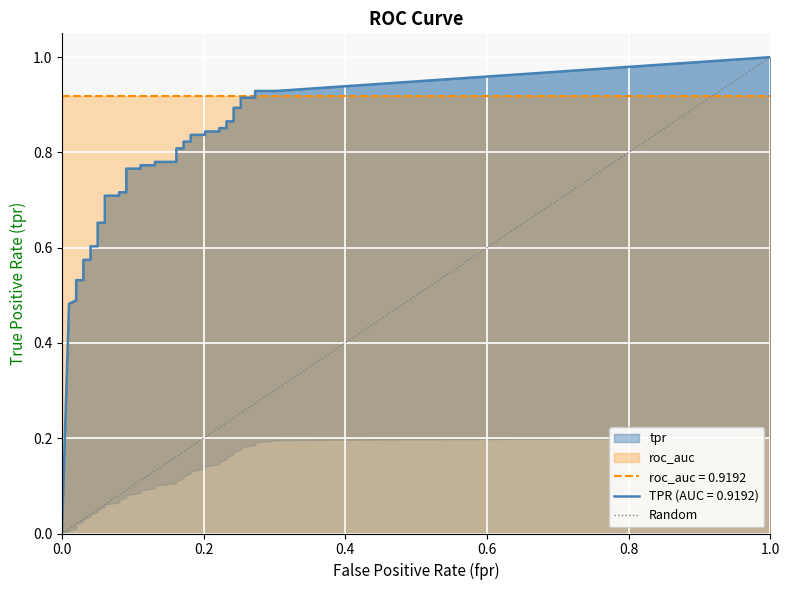

What is the difference between the maximum and minimum values?

1